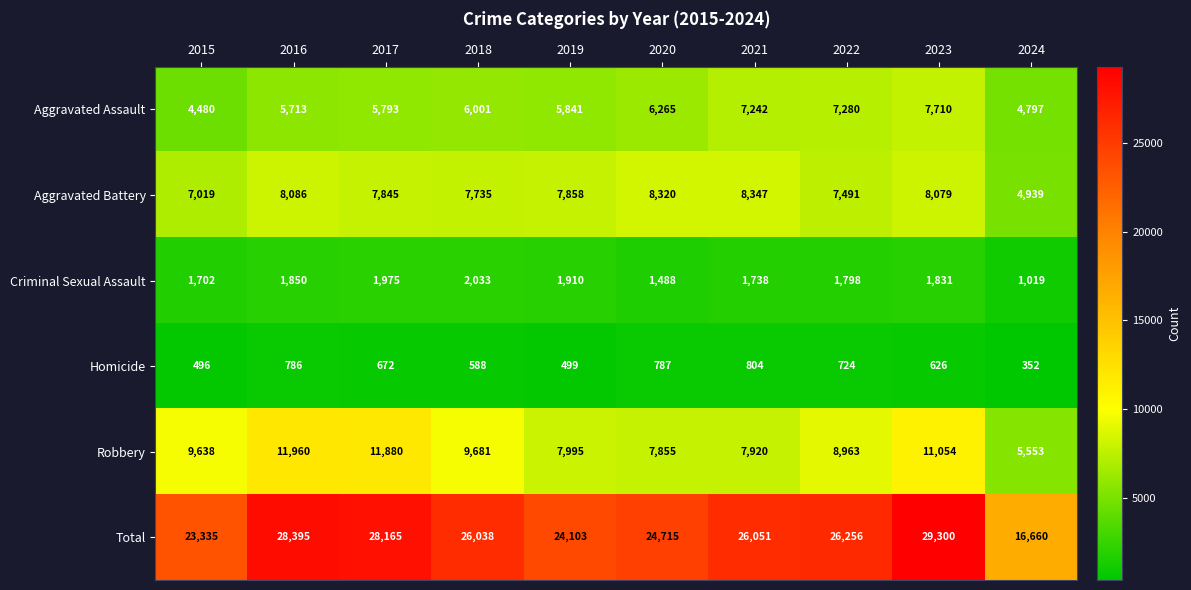

How many series are shown in this chart?

6